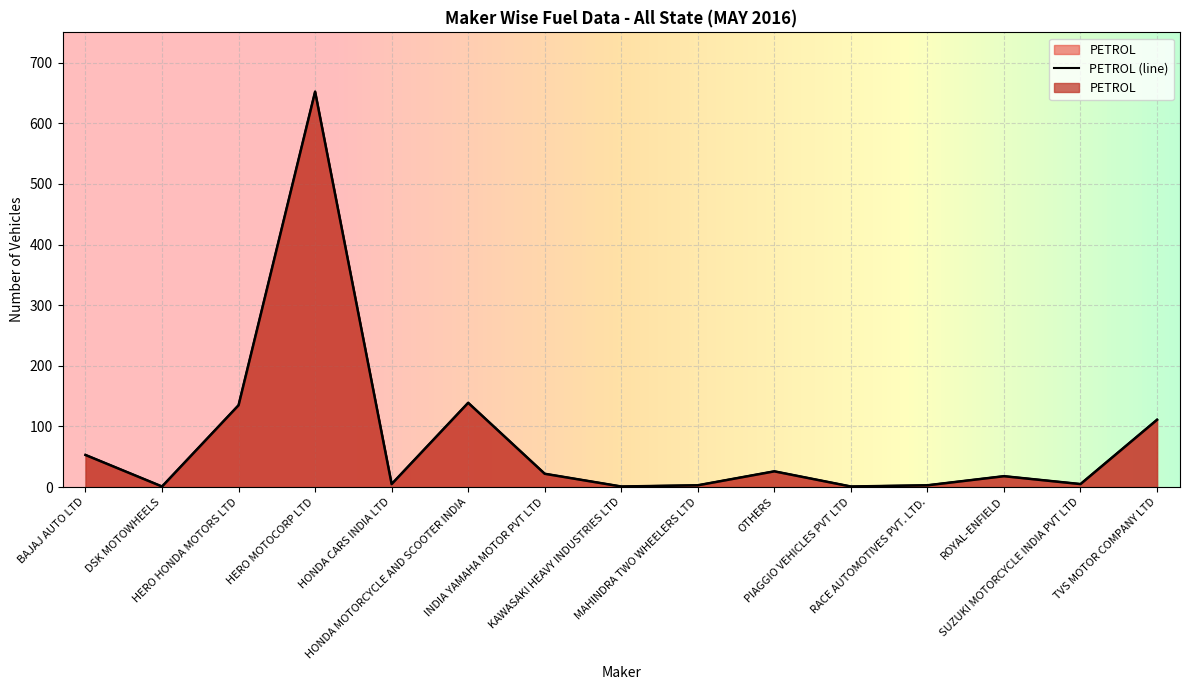

Is the value of PETROL at KAWASAKI HEAVY INDUSTRIES LTD greater than the value of TOTAL at HONDA MOTORCYCLE AND SCOOTER INDIA?

No